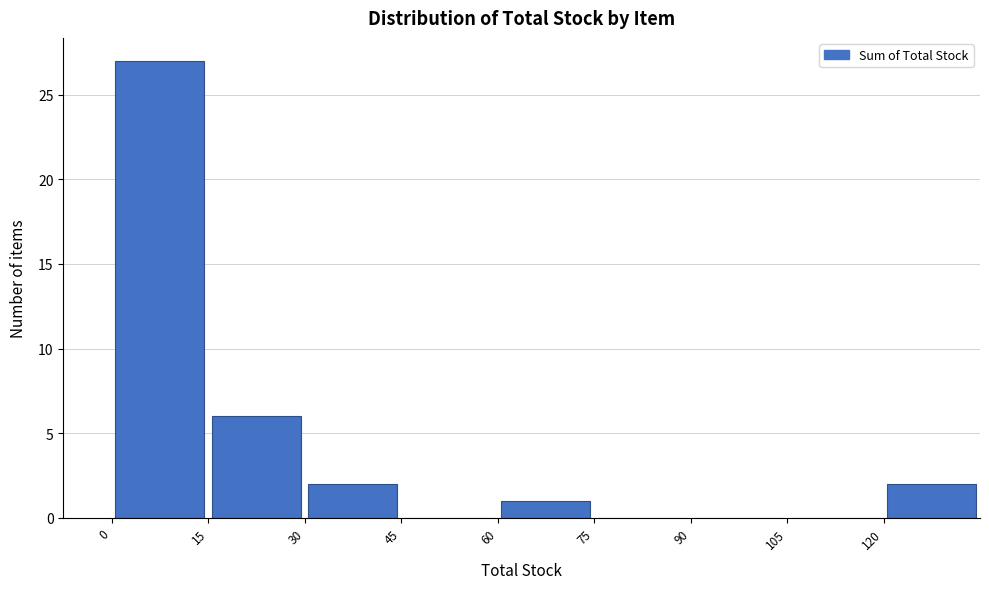

How tall is the bar that spans 0 to 15 on the x-axis? Neither the bar edges nor the heights are printed on the chart, so give them approximately, as read against the axes.

27